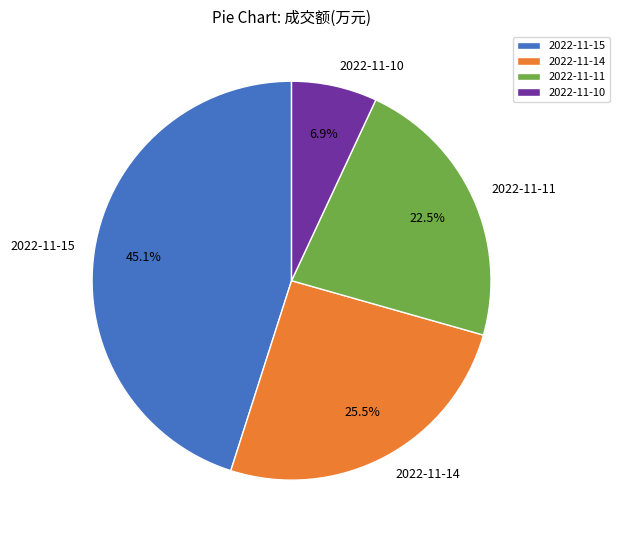

What is the ratio of the value at 2022-11-15 to the value at 2022-11-14?

1.8